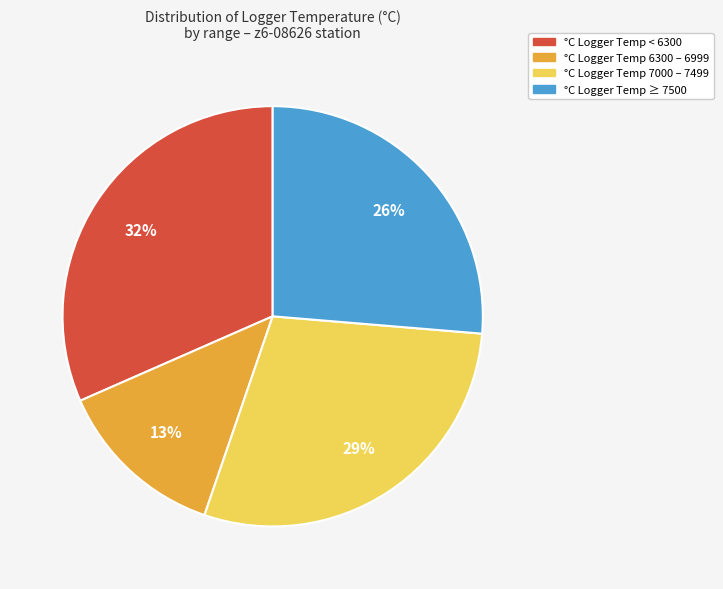

Is there a majority slice in this chart?

No